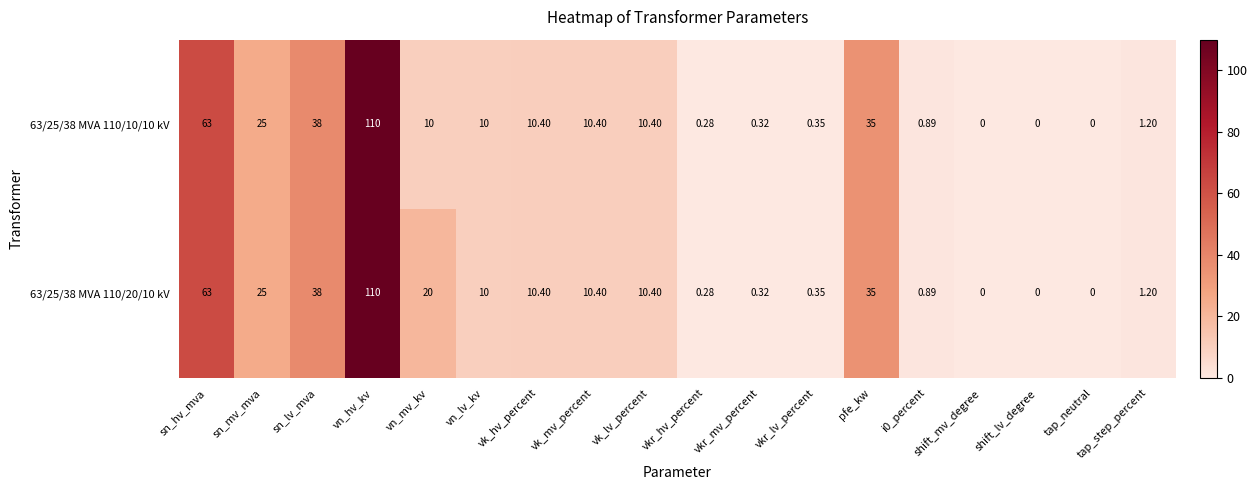

Is the value of 63/25/38 MVA 110/10/10 kV at vn_lv_kv greater than the value of 63/25/38 MVA 110/20/10 kV at vkr_mv_percent?

Yes